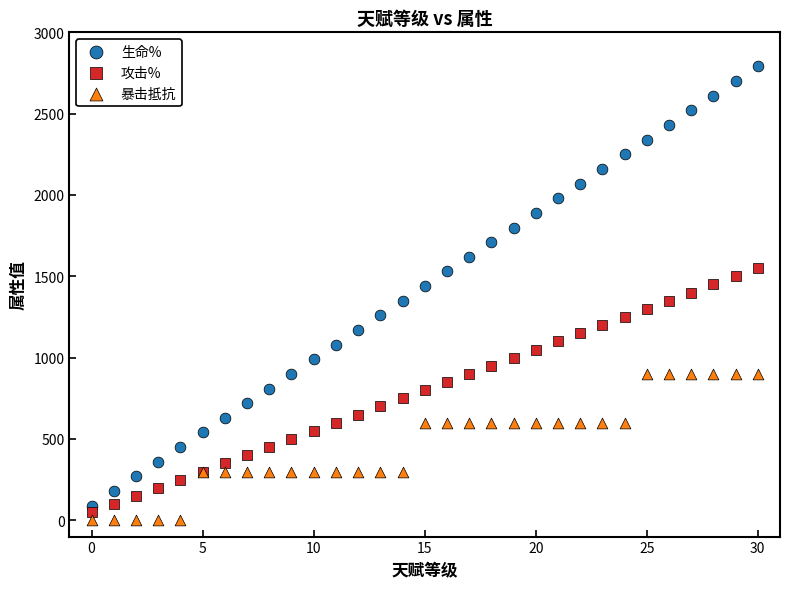

Which series contains the highest Y value?

生命%